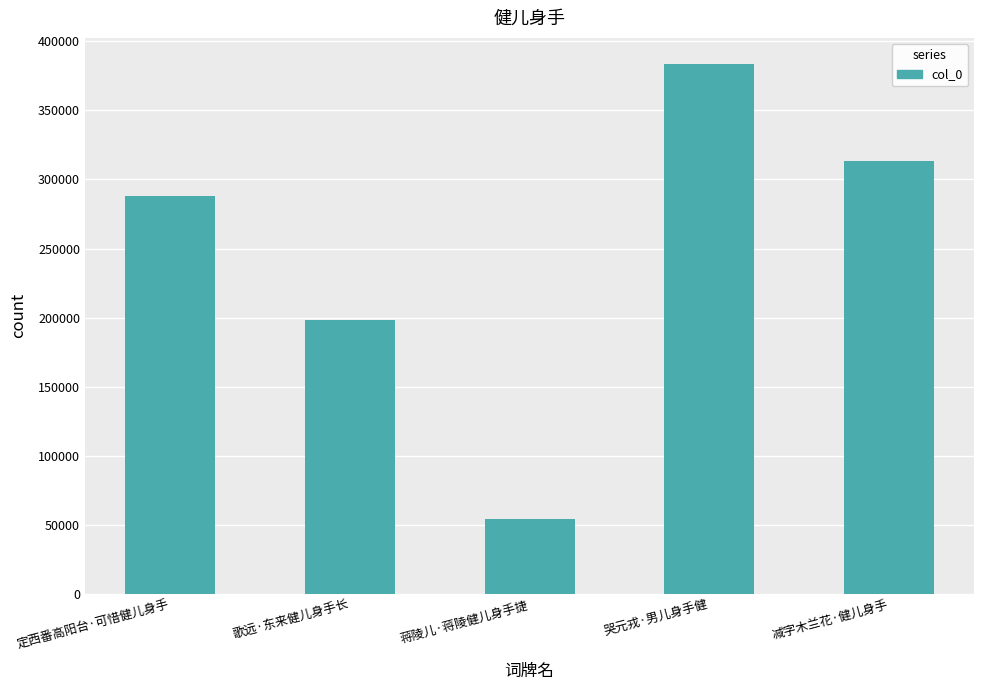

Is it true that the value at 歌远·东来健儿身手长 is 52129?

False